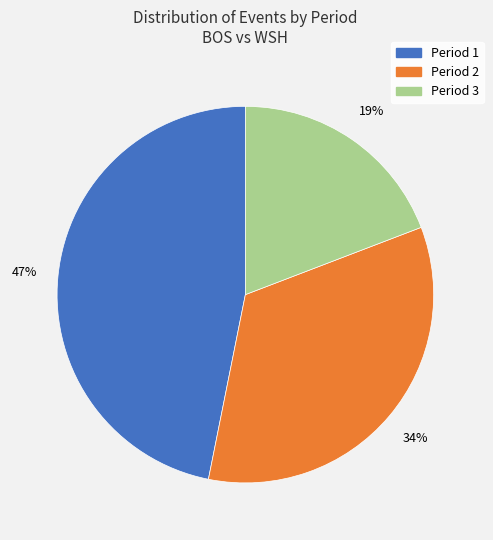

True or false: Period 2 accounts for 34% of the total.

True